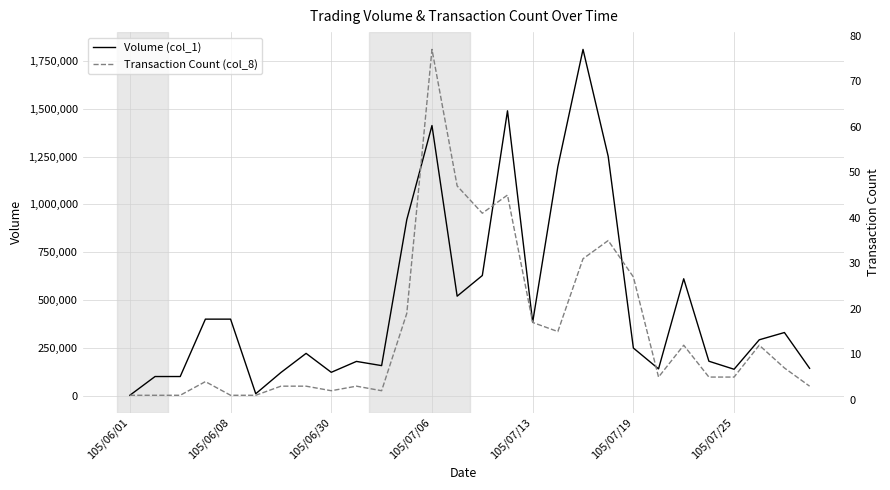

What is the highest value of the Transaction Count (col_8) series?

77